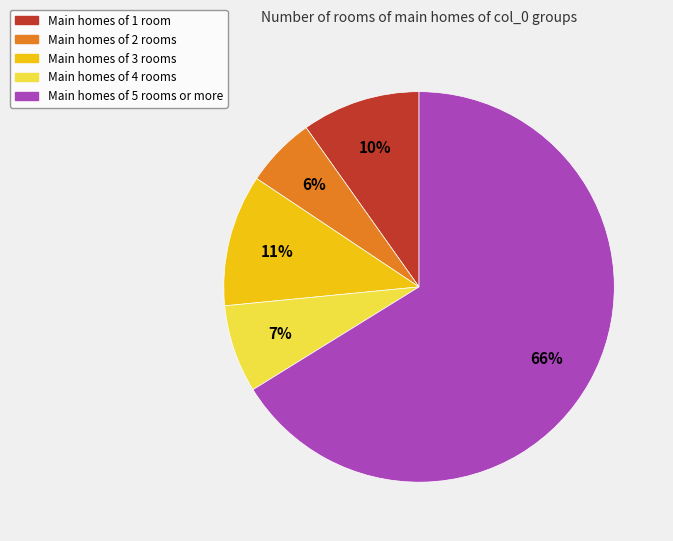

To the nearest percent, what is the difference between the largest and smallest slice percentages?

60%